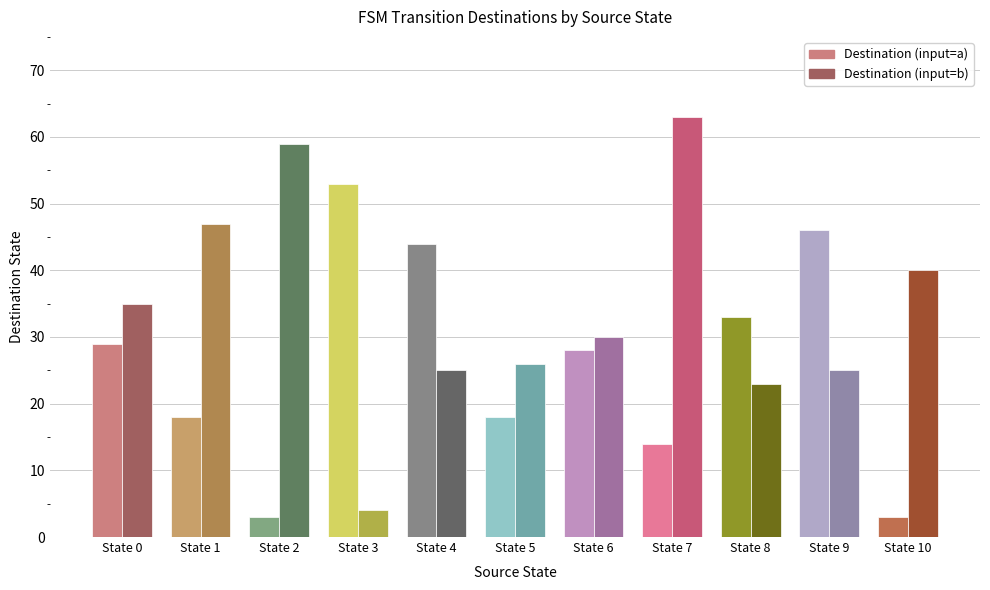

At which label does Destination (input=b) first exceed 30?

State 0